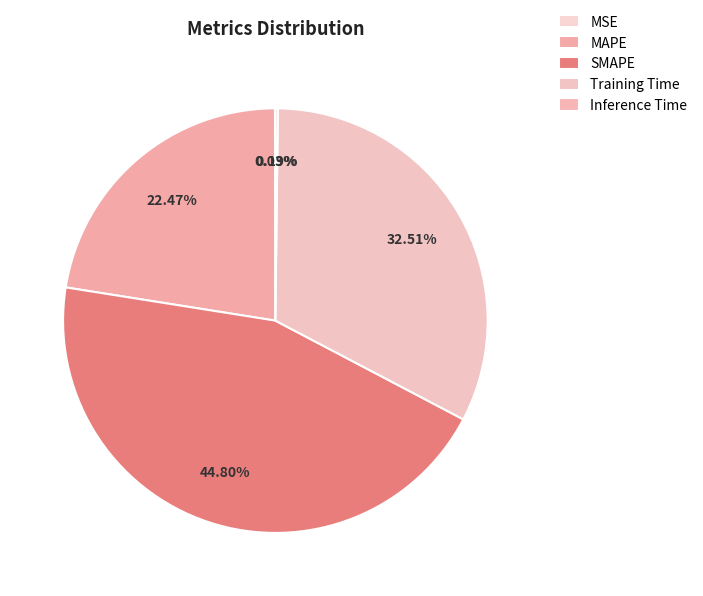

To the nearest percent, what is the difference between the Training Time and MAPE slice percentages?

10%